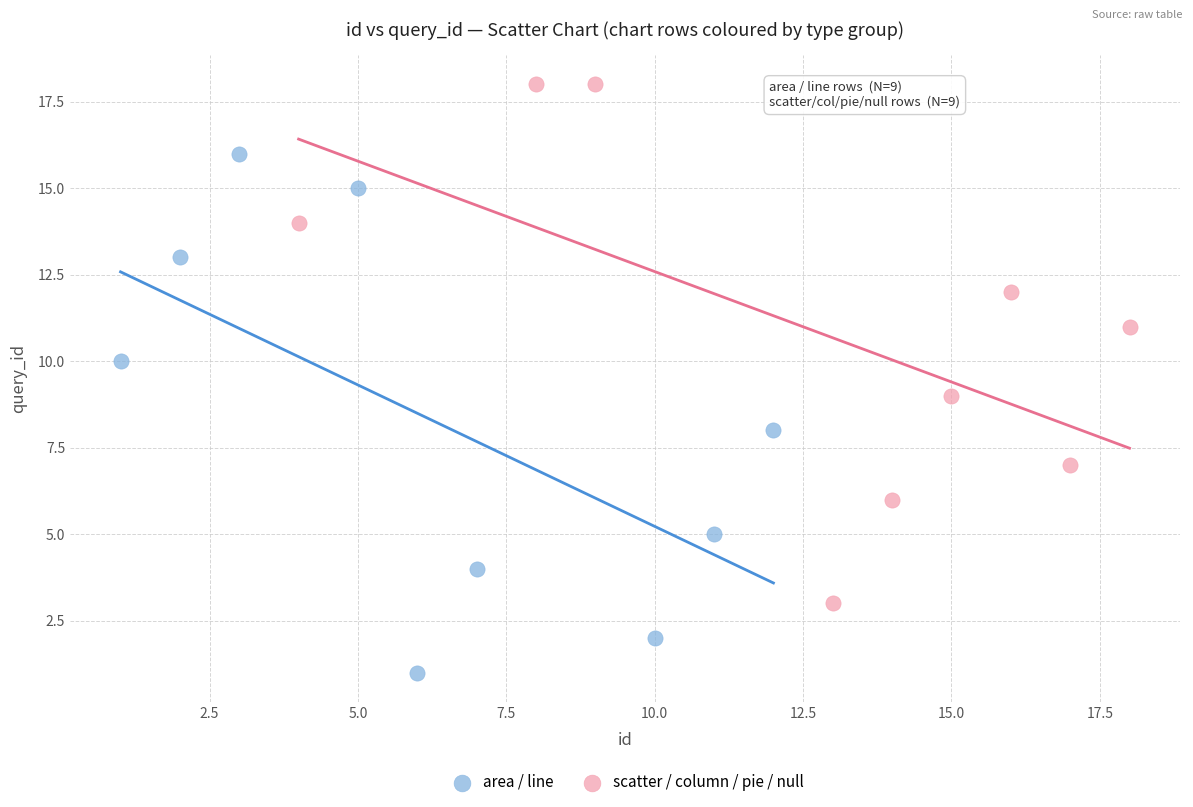

Which series contains the highest Y value?

scatter / column / pie / null